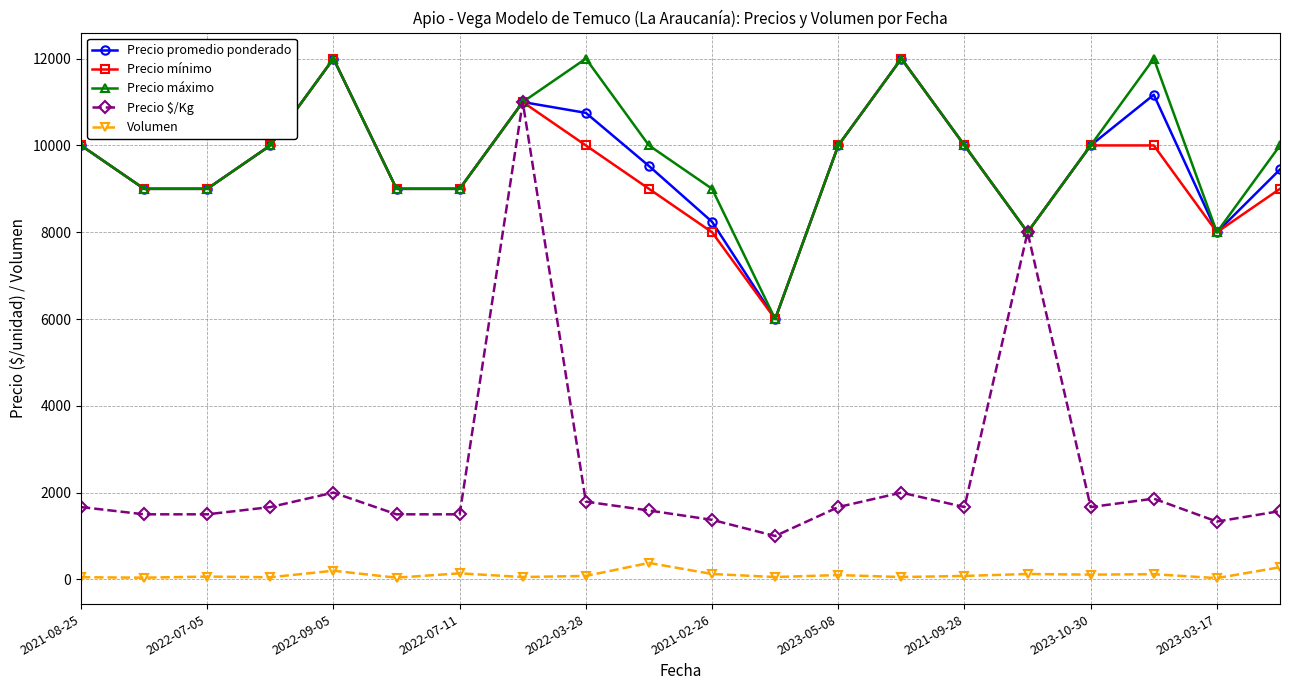

Which series has the largest range (max minus min)?

Precio $/Kg